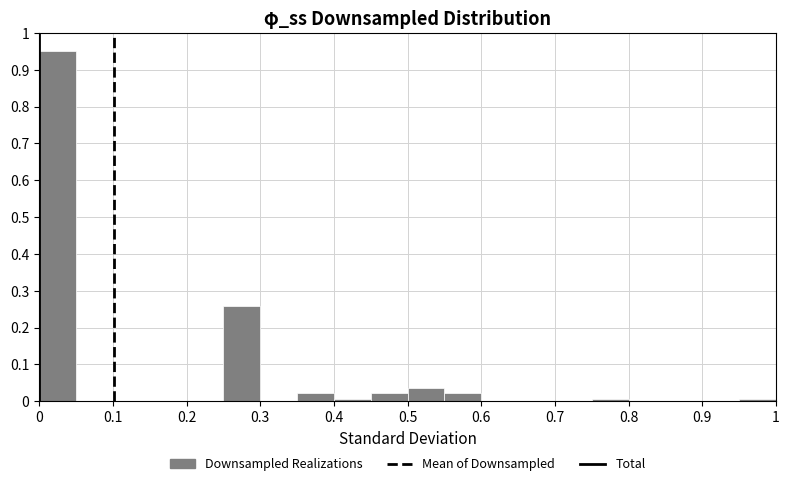

Reading left to right, transcribe this chart: for each bar, give the range it covers on the x-axis and its height. The values are not printed on the chart, so give them approximately, as read against the axis.

0.00 to 0.05: 0.95
0.05 to 0.10: 0
0.10 to 0.15: 0
0.15 to 0.20: 0
0.20 to 0.25: 0
0.25 to 0.30: 0.26
0.30 to 0.35: 0
0.35 to 0.40: 0.02
0.40 to 0.45: under 0.01
0.45 to 0.50: 0.02
0.50 to 0.55: 0.04
0.55 to 0.60: 0.02
0.60 to 0.65: 0
0.65 to 0.70: 0
0.70 to 0.75: 0
0.75 to 0.80: under 0.01
0.80 to 0.85: 0
0.85 to 0.90: 0
0.90 to 0.95: 0
0.95 to 1.00: under 0.01